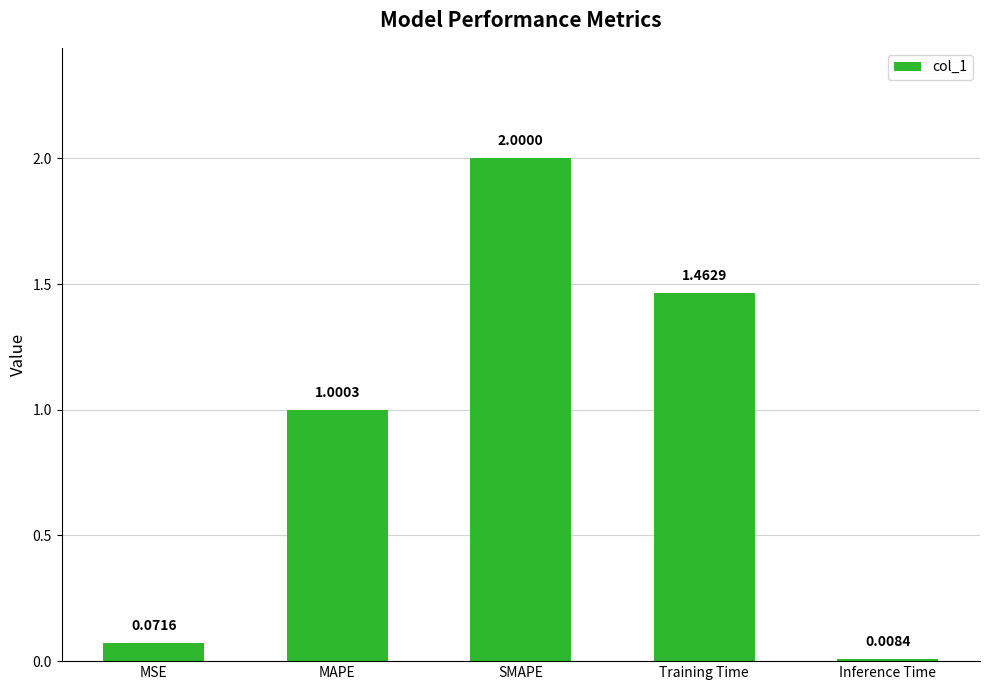

Which category has the highest value across all series?

SMAPE